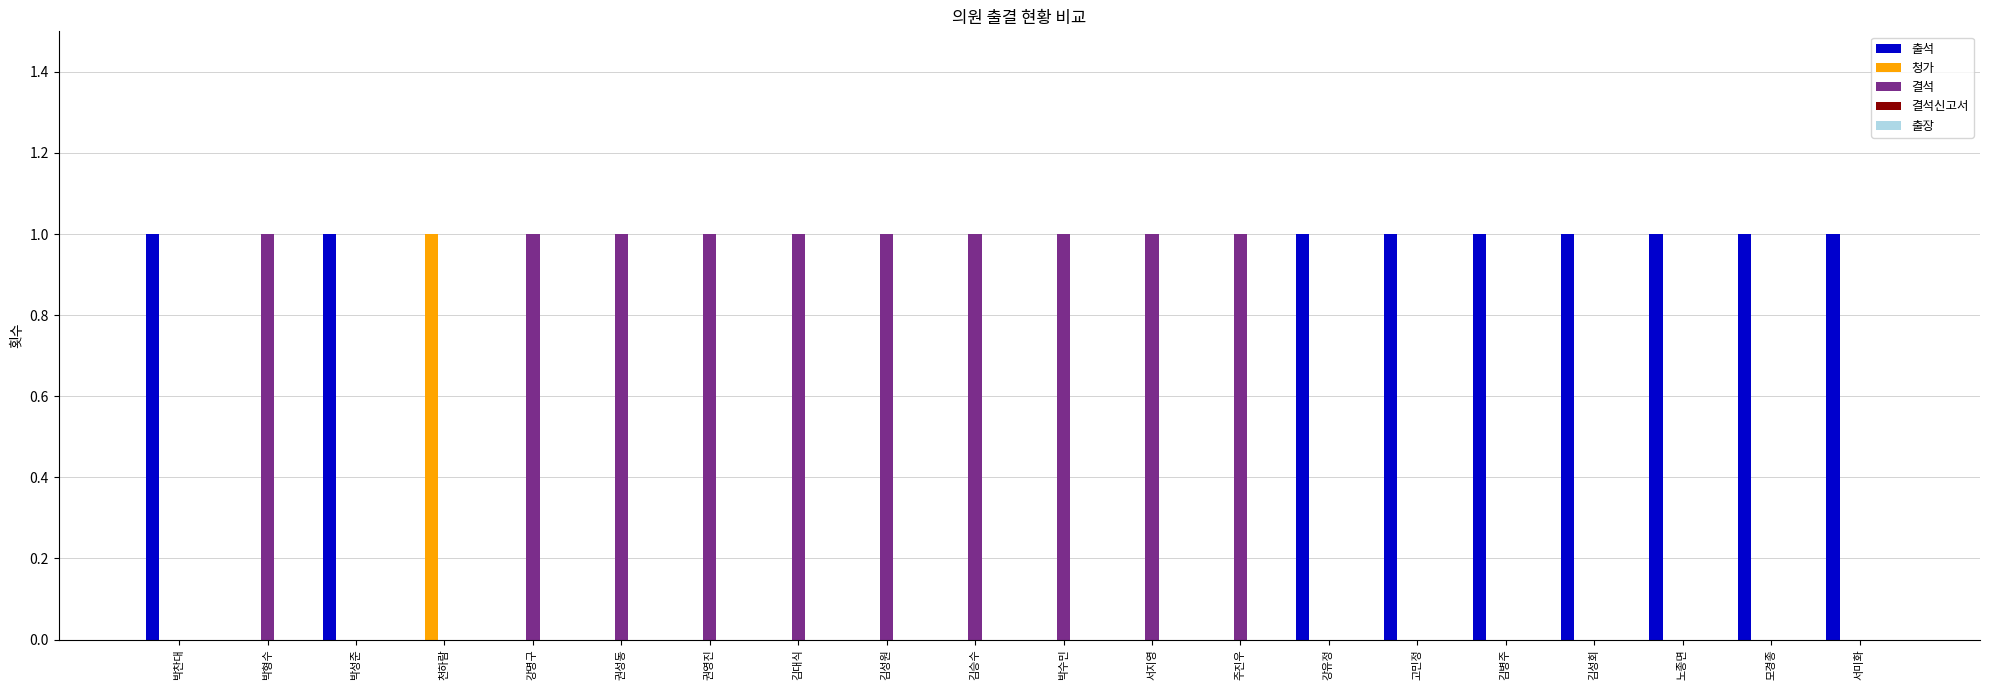

Which category has the highest value in the 청가 series?

천하람